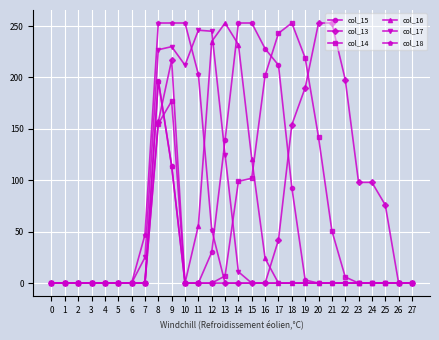

What is the value of the col_14 point at the 21st from the left?

142